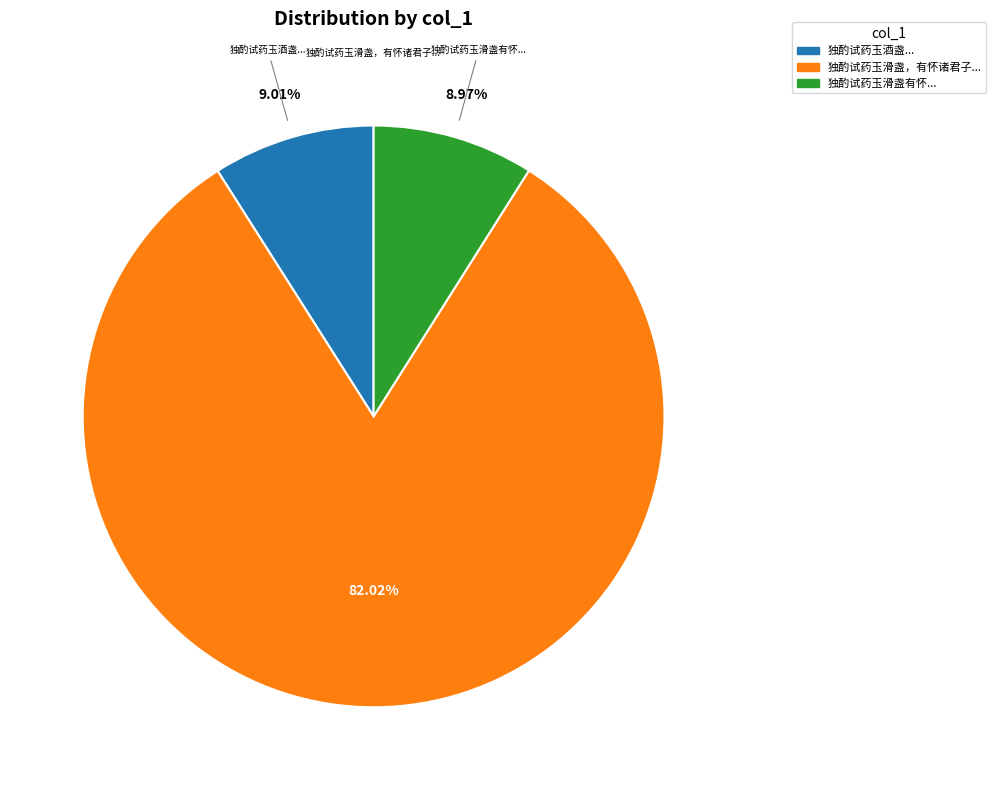

Is there a majority slice in this chart?

Yes